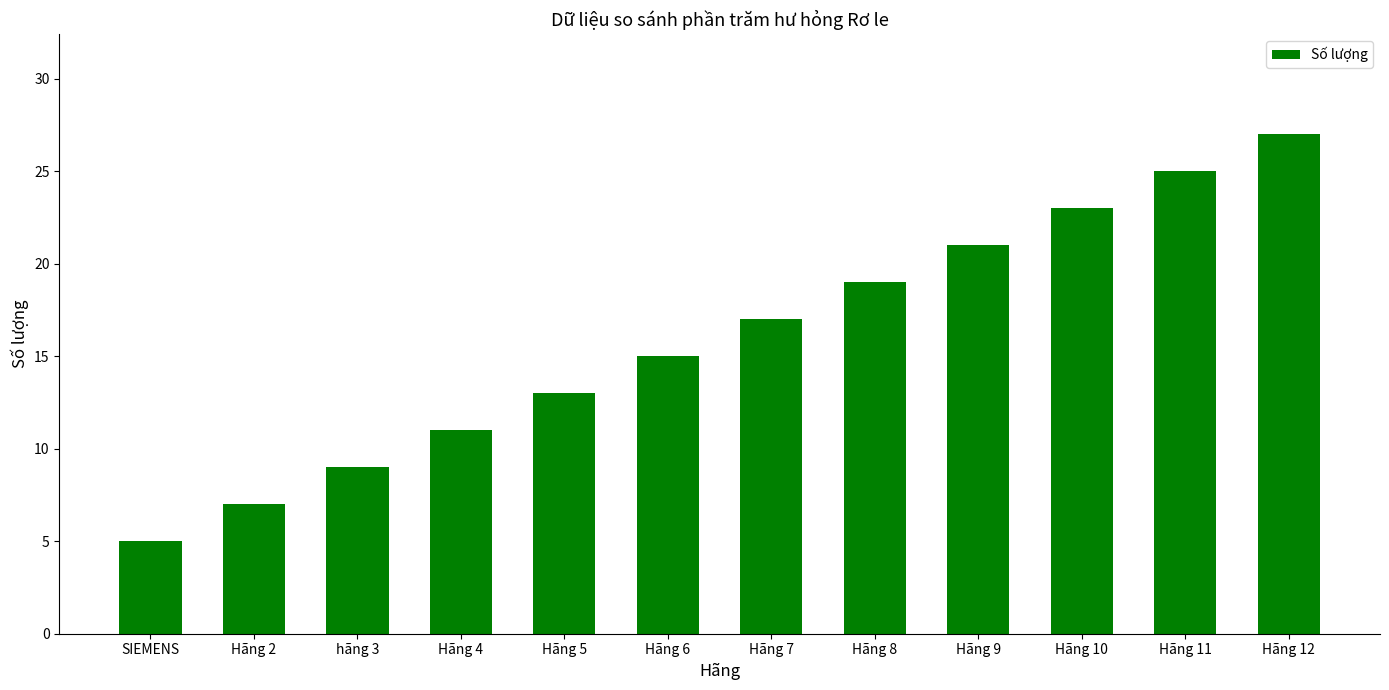

Rank the categories by value from highest to lowest.

Hãng 12, Hãng 11, Hãng 10, Hãng 9, Hãng 8, Hãng 7, Hãng 6, Hãng 5, Hãng 4, hãng 3, Hãng 2, SIEMENS